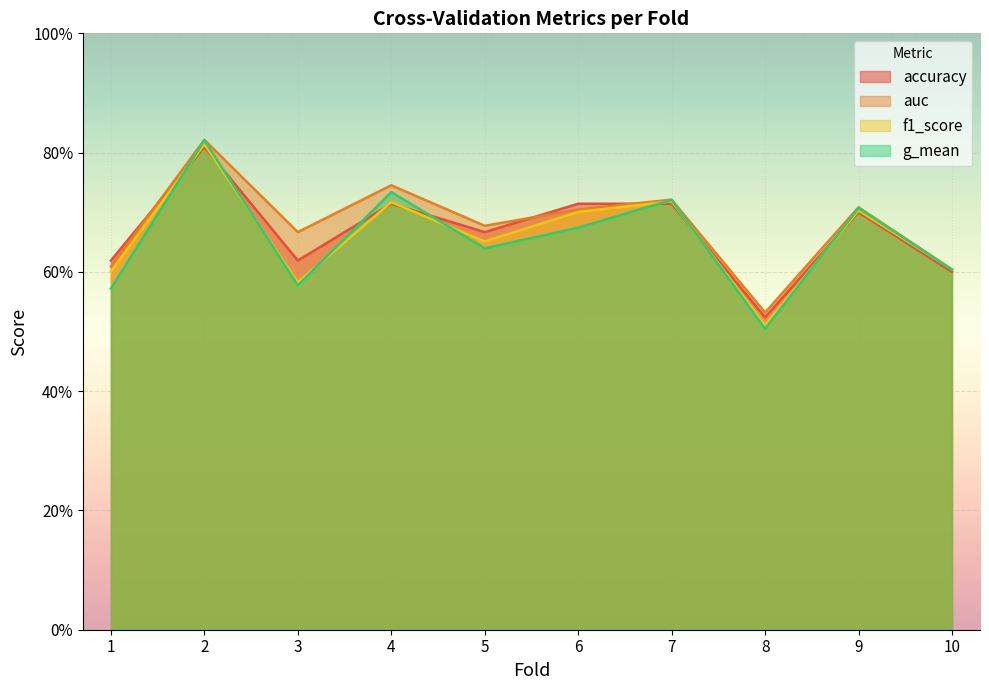

Rank the categories by accuracy value from highest to lowest.

2, 4, 6, 7, 9, 5, 1, 3, 10, 8